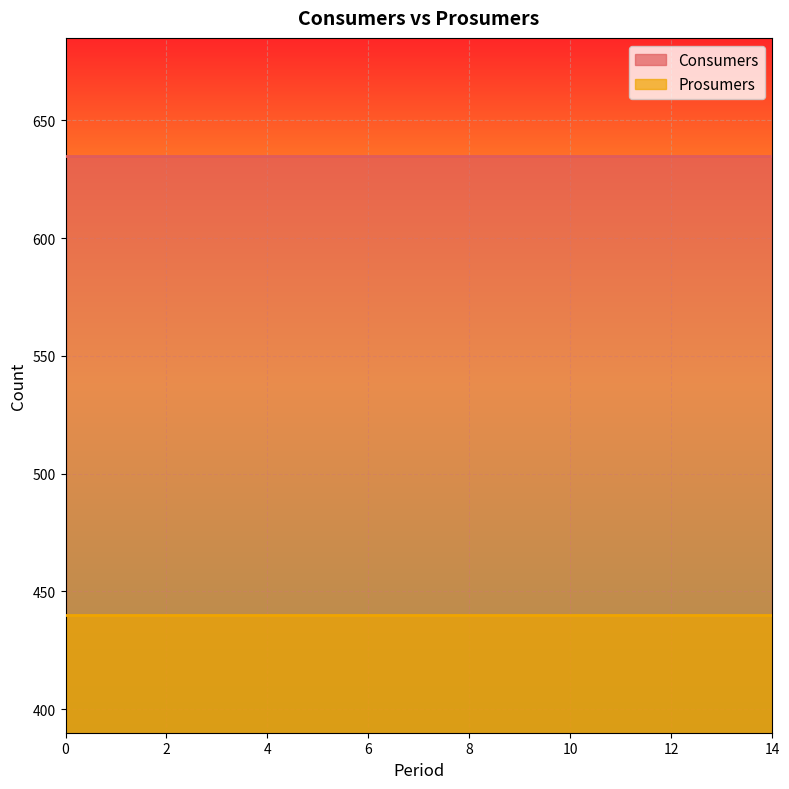

What is the sum of the Consumers values at 12 and 6?

1270